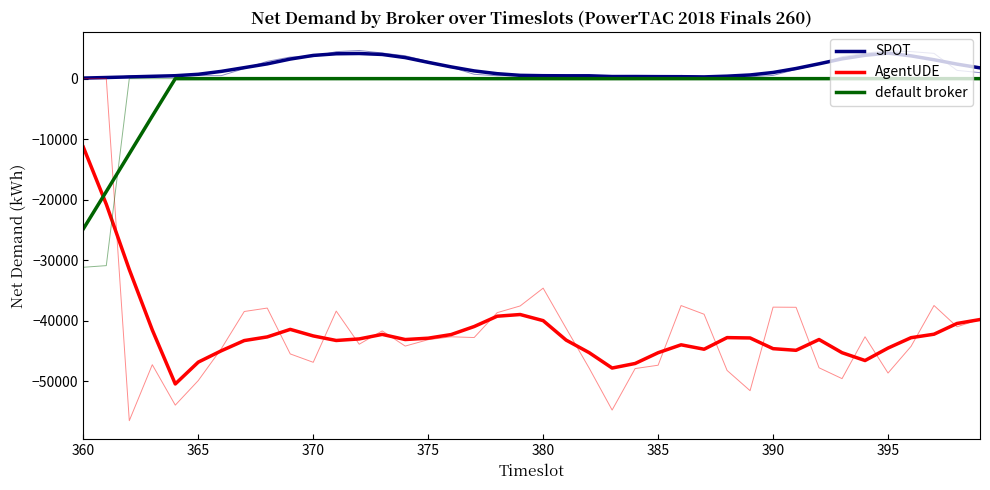

How many lines are shown in the chart?

3